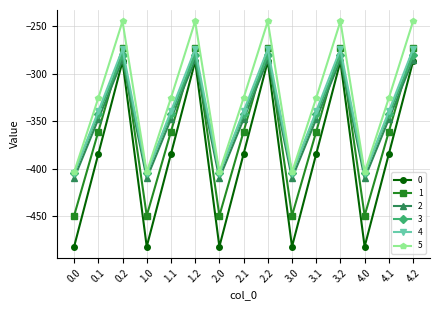

The value of 4 at 2.0 is -404.9. True or false?

True